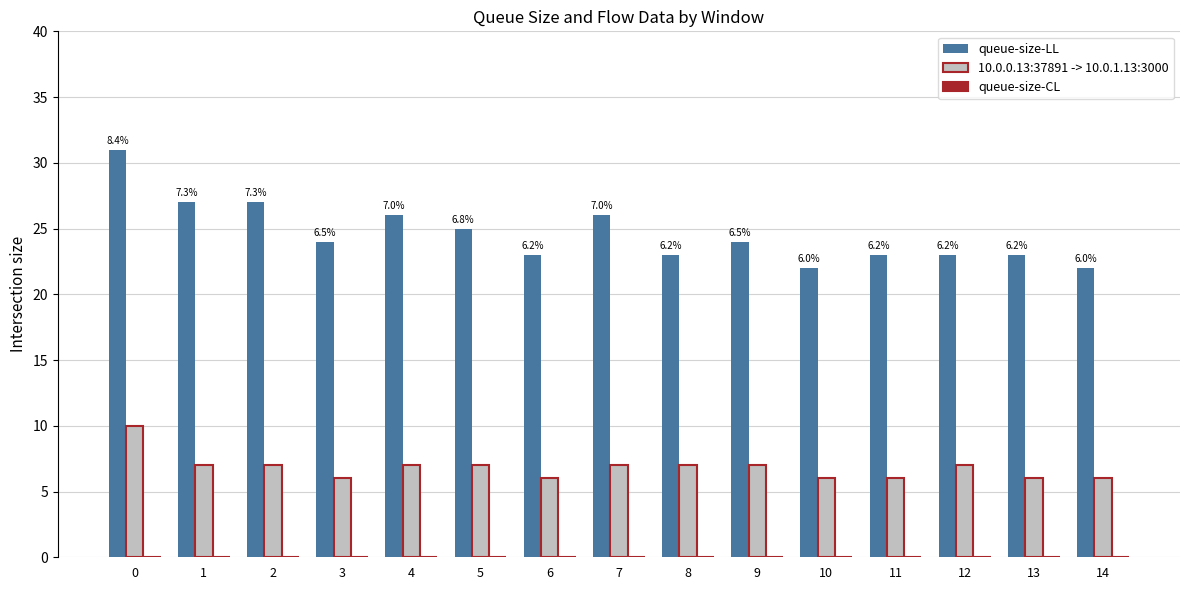

Reading right to left, extract all data points from this chart.

queue-size-LL: 14=22	13=23	12=23	11=23	10=22	9=24	8=23	7=26	6=23	5=25	4=26	3=24	2=27	1=27	0=31
10.0.0.13:37891 -> 10.0.1.13:3000: 14=6	13=6	12=7	11=6	10=6	9=7	8=7	7=7	6=6	5=7	4=7	3=6	2=7	1=7	0=10
queue-size-CL: 14=0	13=0	12=0	11=0	10=0	9=0	8=0	7=0	6=0	5=0	4=0	3=0	2=0	1=0	0=0